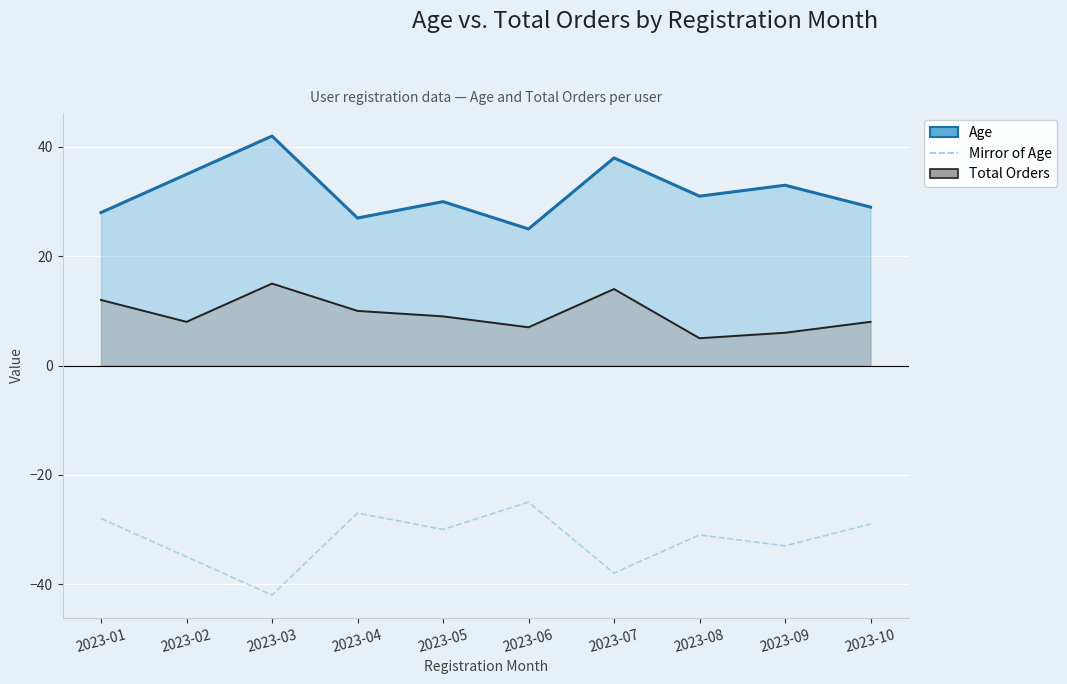

How many interior local peaks does the Mirror of Age series have?

3